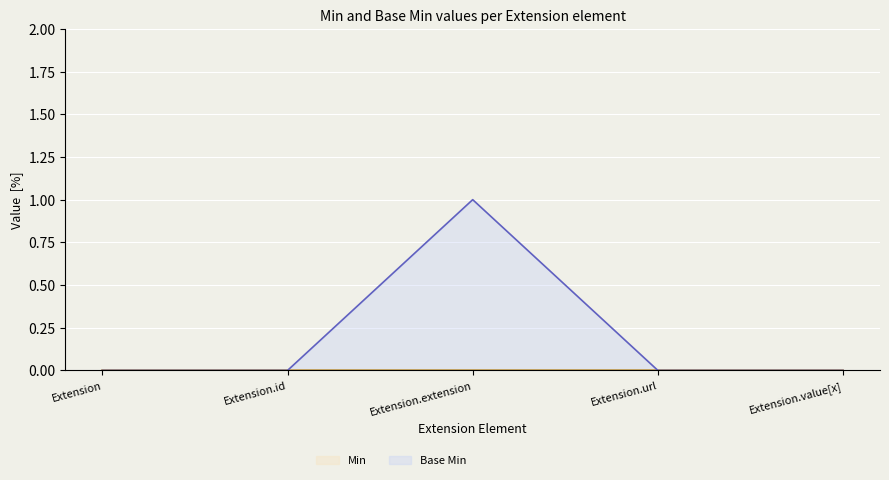

What is the label of the 2nd point from the right?

Extension.url